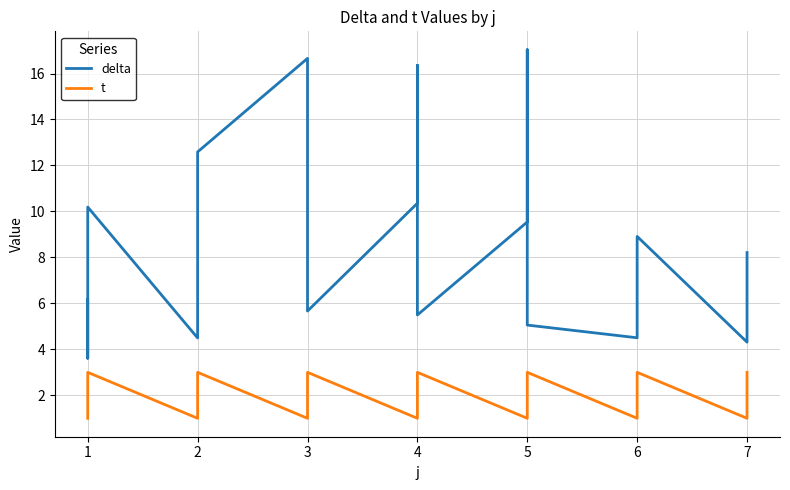

Is this an area chart (filled region under the line)?

No